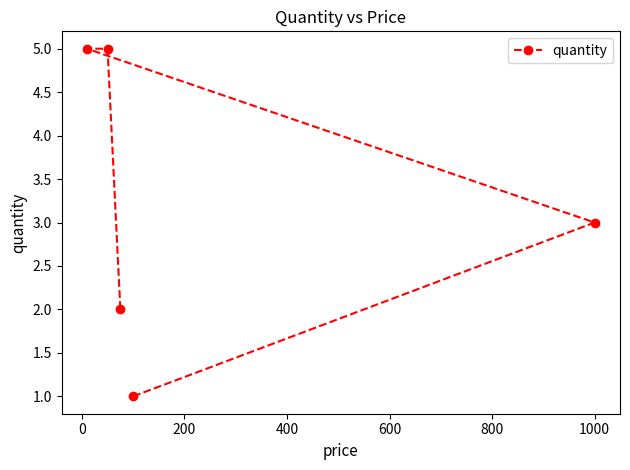

True or false: the data has more than 2 interior local peaks.

False